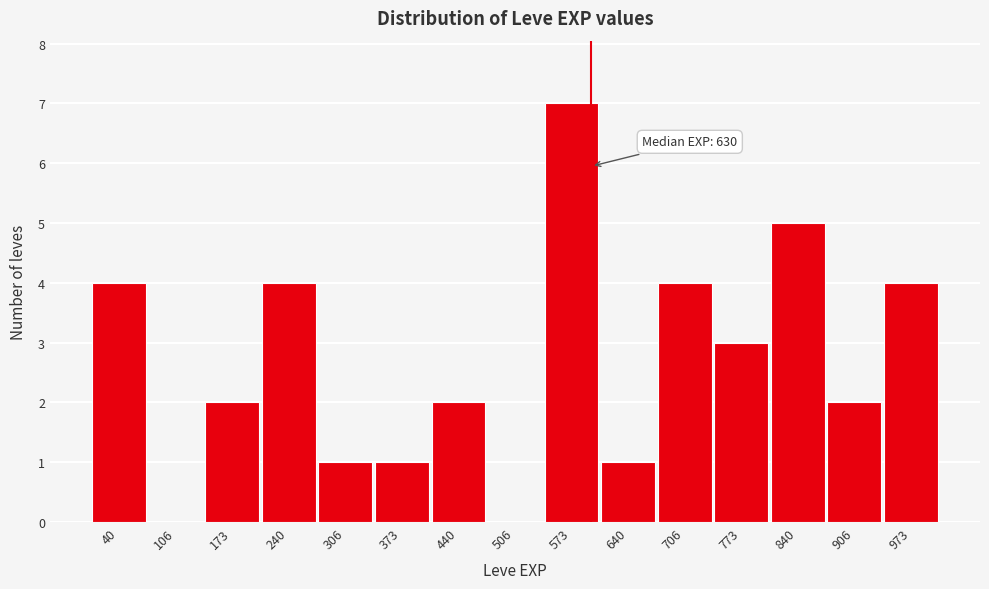

Reading left to right, list all the values displayed in this chart.

40=4	106=0	173=2	240=4	306=1	373=1	440=2	506=0	573=7	640=1	706=4	773=3	840=5	906=2	973=4